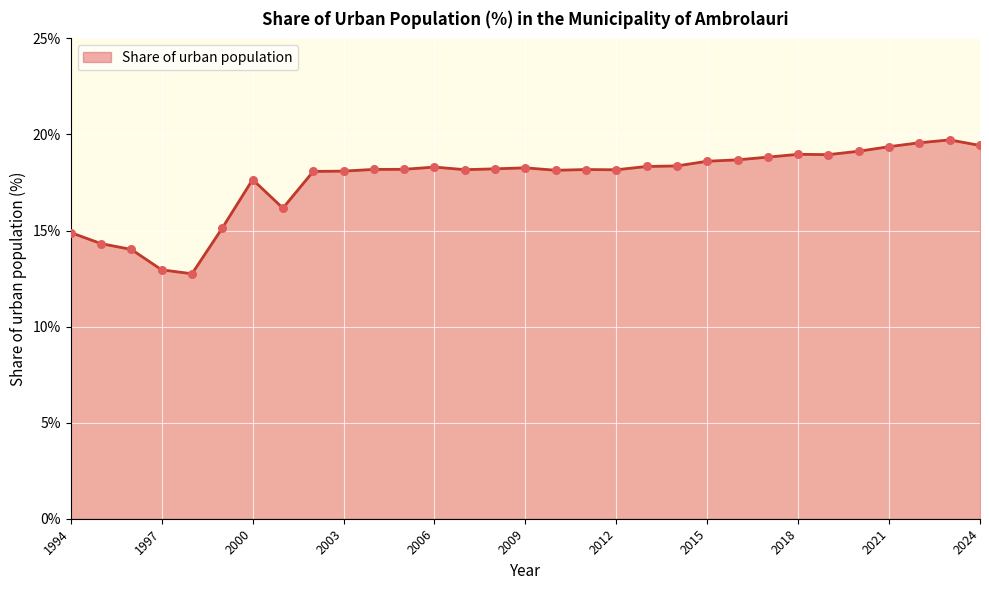

What is the smallest value displayed?

12.8